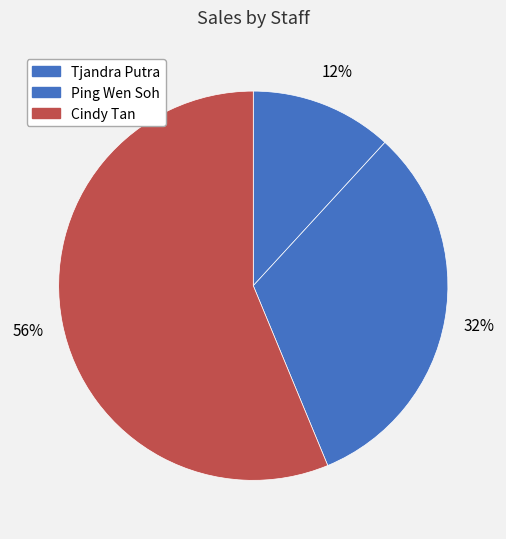

To the nearest percent, what is the average slice percentage?

33%